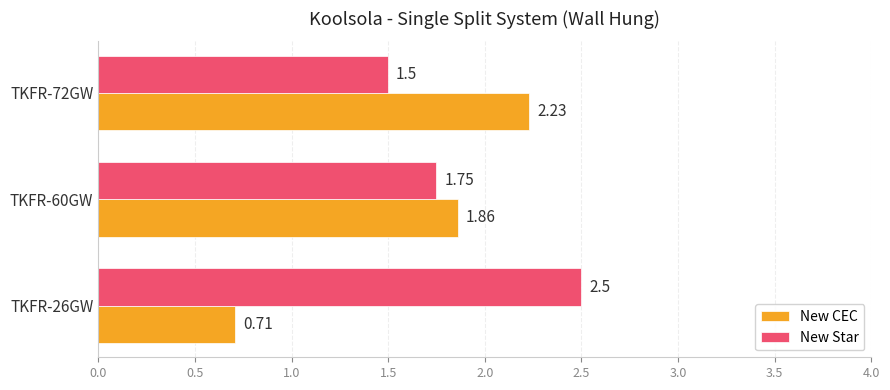

At how many categories does at least one series exceed 1?

3